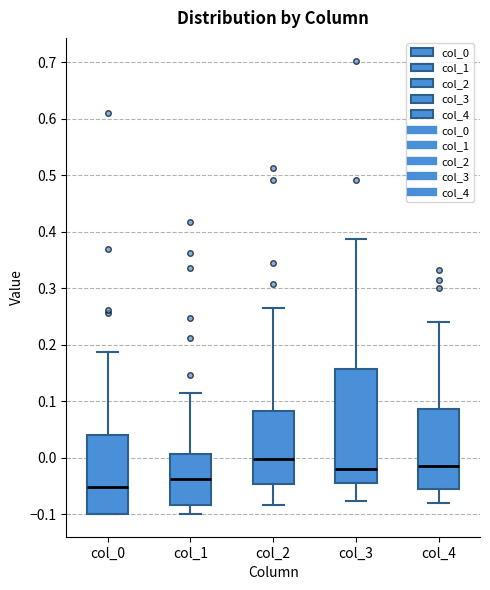

Which box's median line is the lowest?

col_0